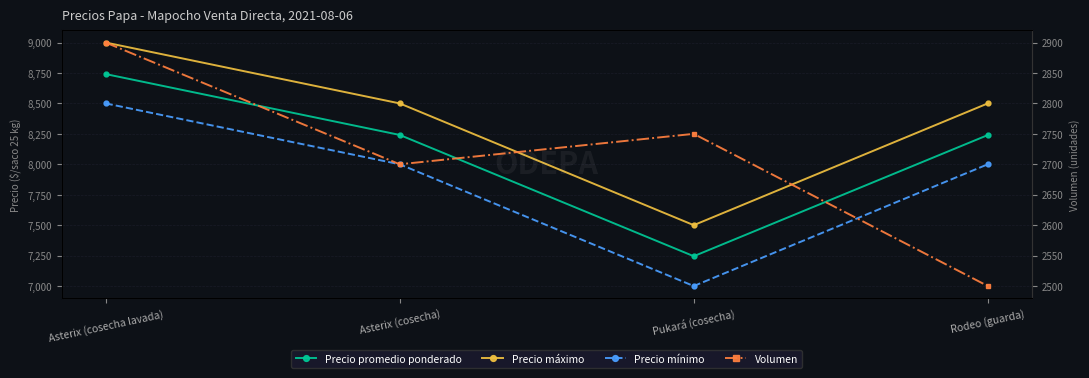

The value of Precio promedio ponderado at Pukará (cosecha) is 11394. True or false?

False